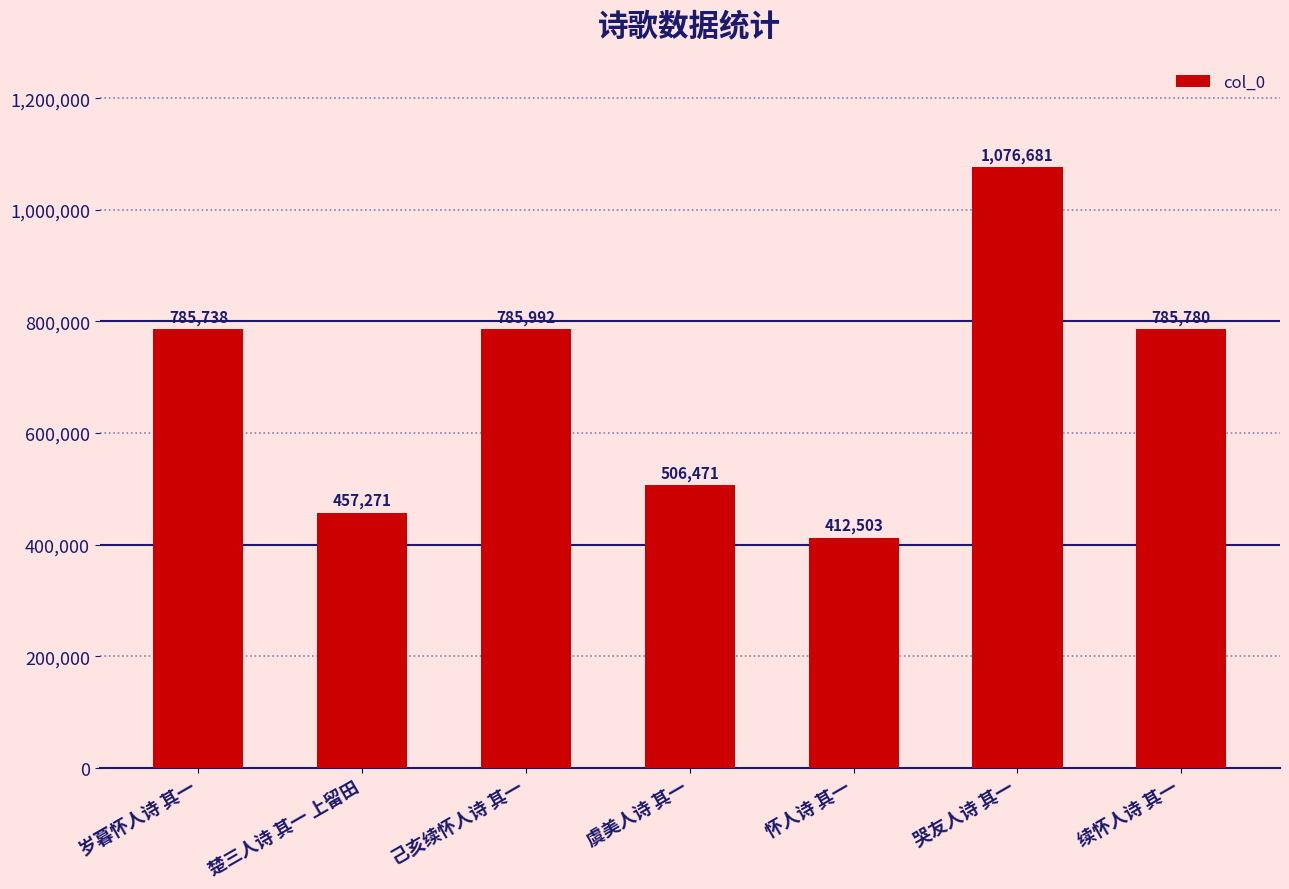

Reading right to left, extract all data points from this chart.

785780	1076681	412503	506471	785992	457271	785738